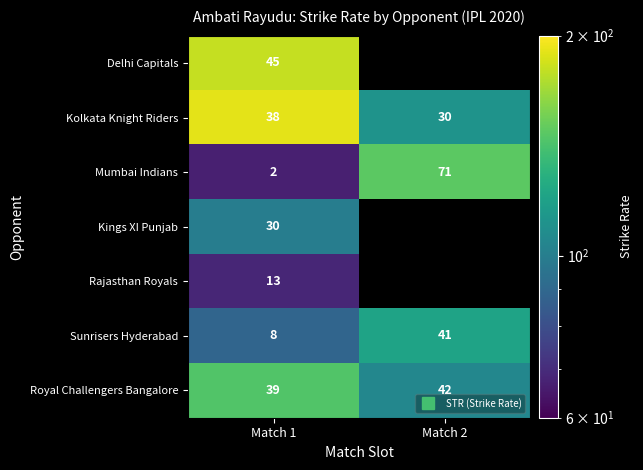

Count the number of data series in this chart.

7